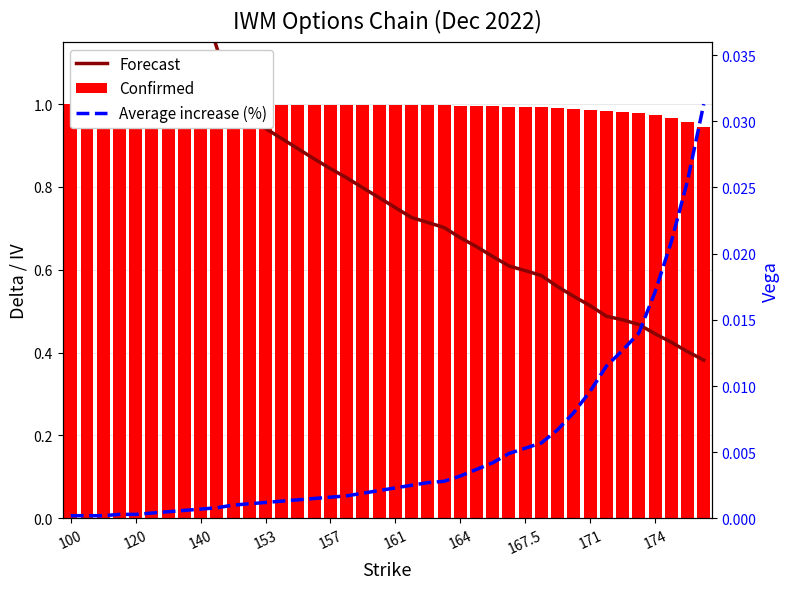

True or false: Forecast has a value of 0.8 at 29.

False